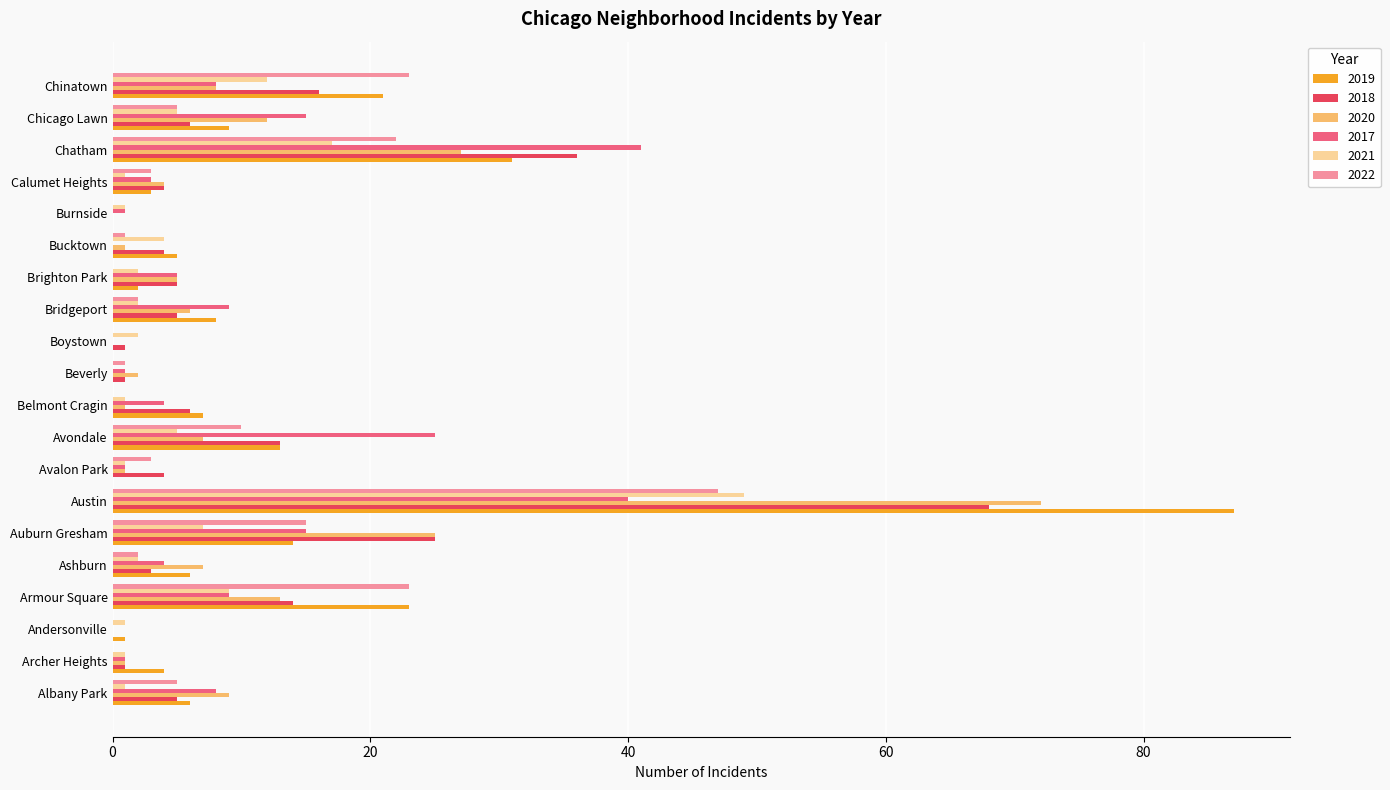

What is the total value across all series at Armour Square?

91